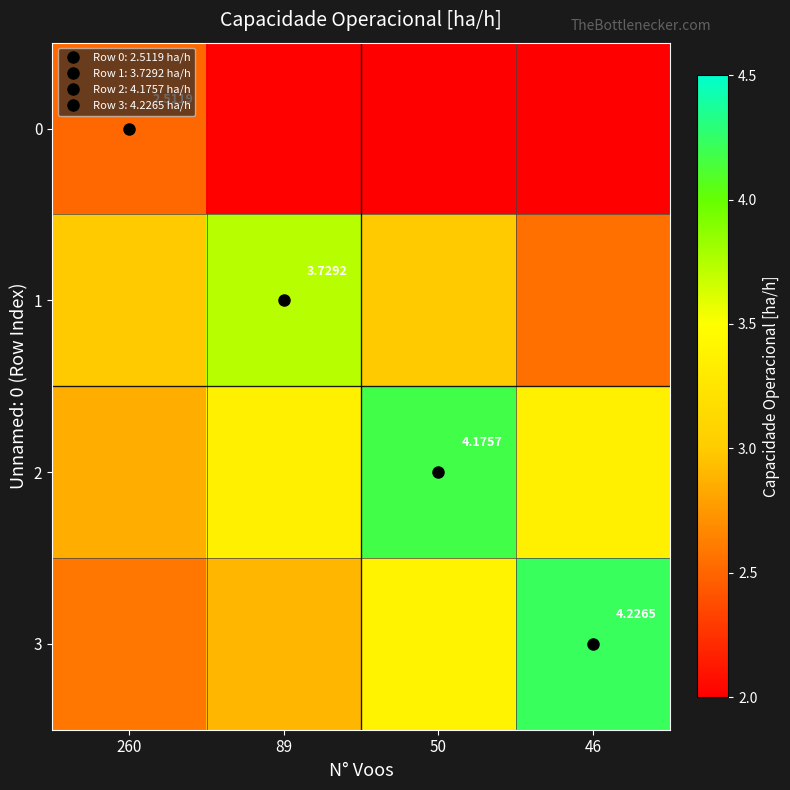

Where does the 2 series first go above 3?

89